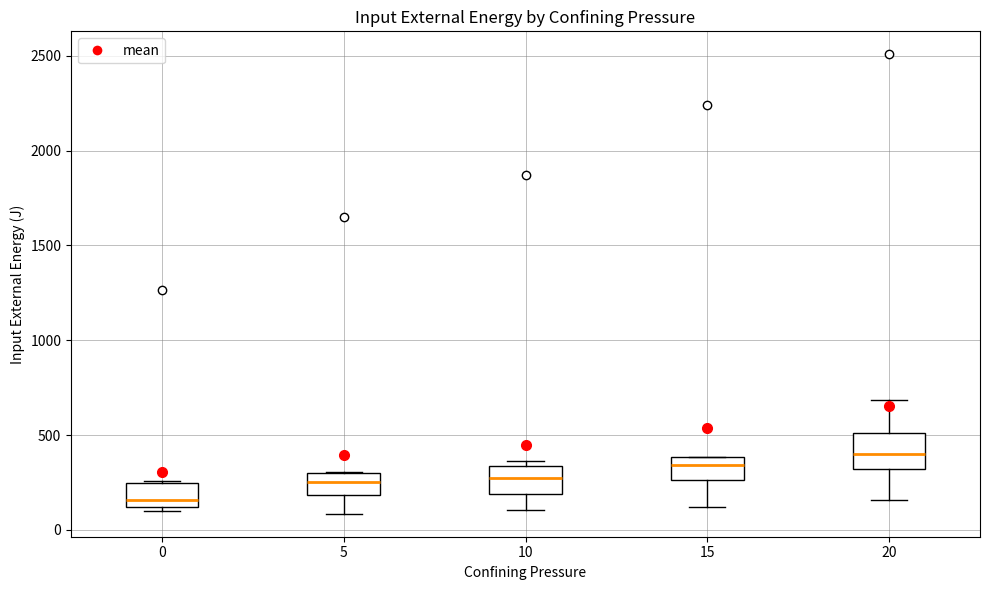

Which box has the highest median line?

20